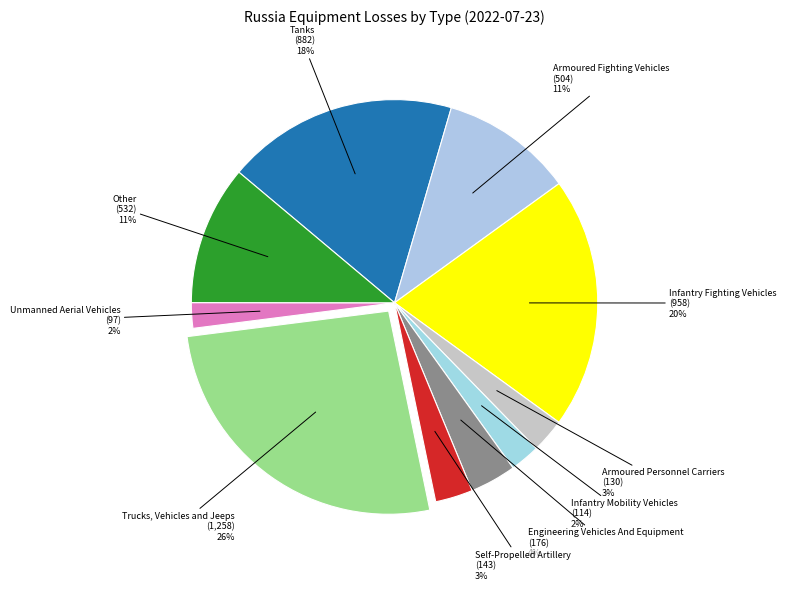

Which category has the biggest portion of the pie?

Trucks, Vehicles and Jeeps